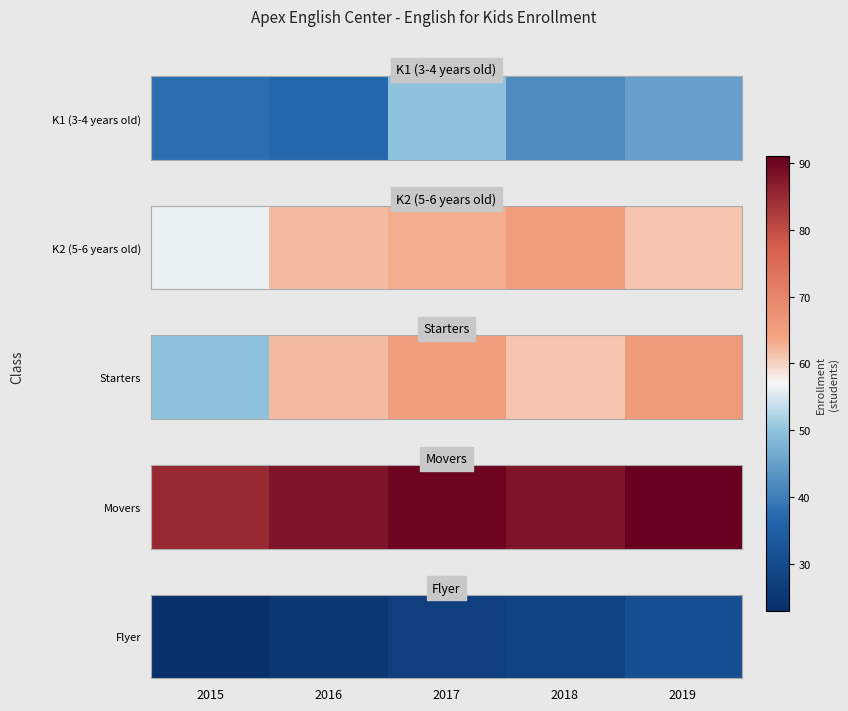

Approximately how many times larger is the value at 2016 compared to 2015?

1.1